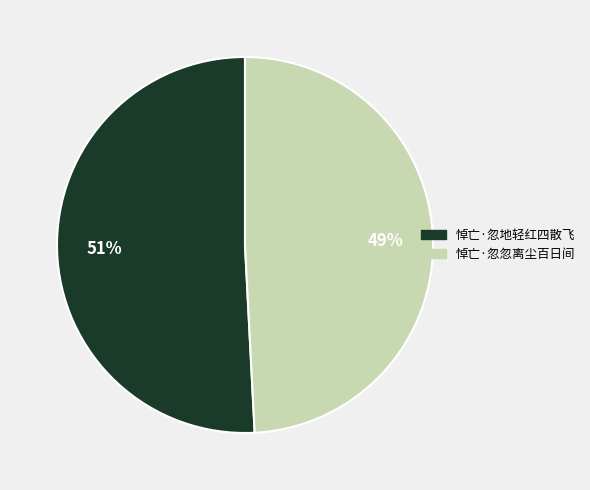

What percentage is the 悼亡·忽忽离尘百日间 slice, to the nearest percent?

49%